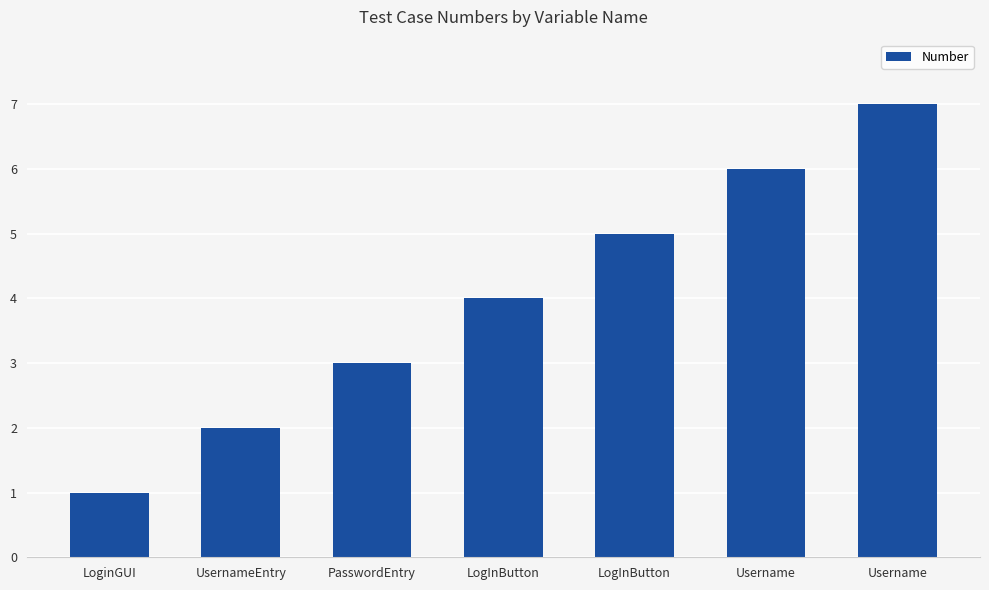

Between LogInButton and Username, which is larger?

Username